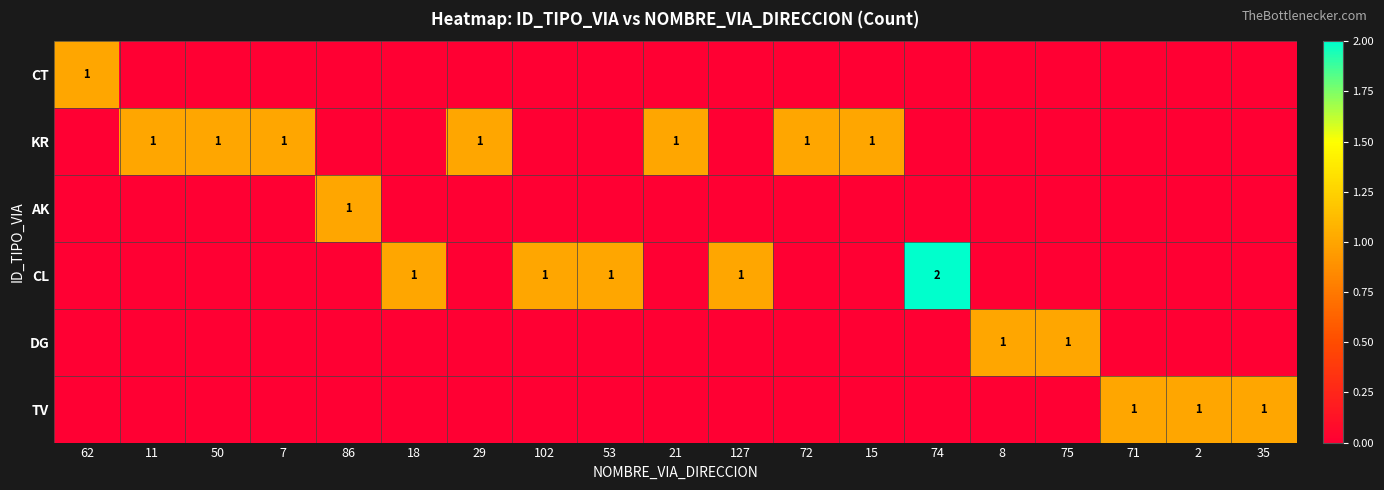

The value of TV at 2 is 2. True or false?

False